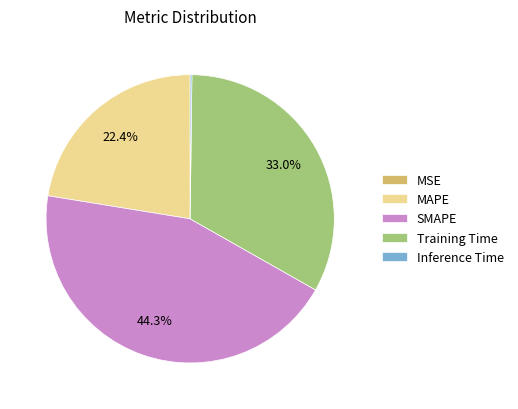

Which has a higher value, SMAPE or MAPE?

SMAPE